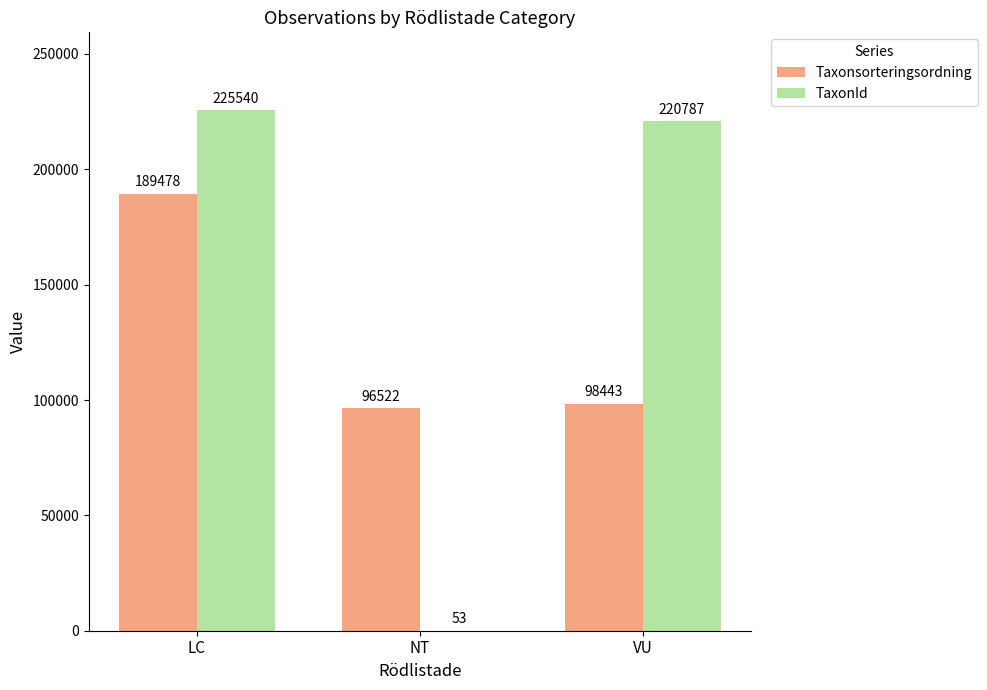

Read the Taxonsorteringsordning value at NT.

96522